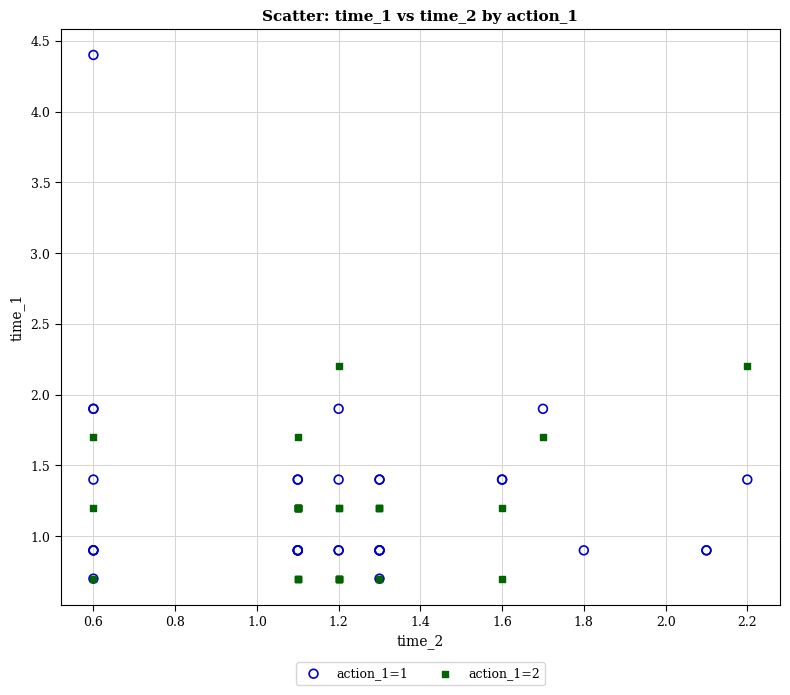

Which series has the widest spread of Y values?

action_1=1